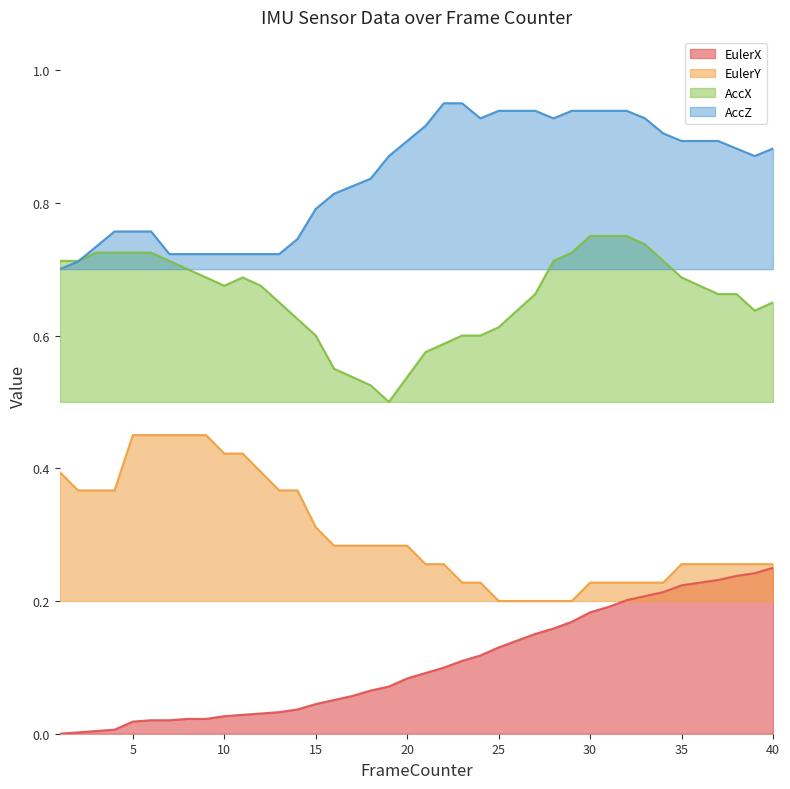

The value of EulerX at 34 is 0.2. True or false?

True